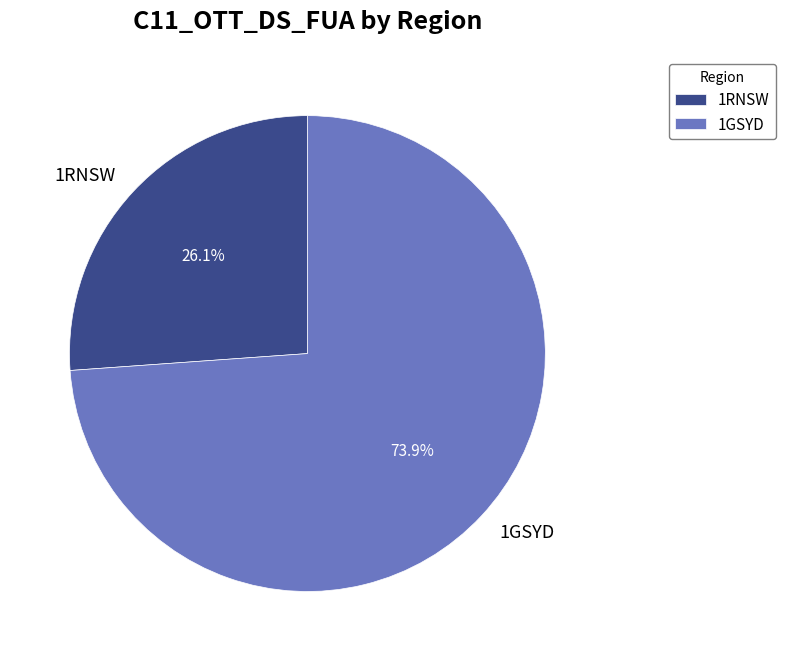

How many segments does this pie chart have?

2